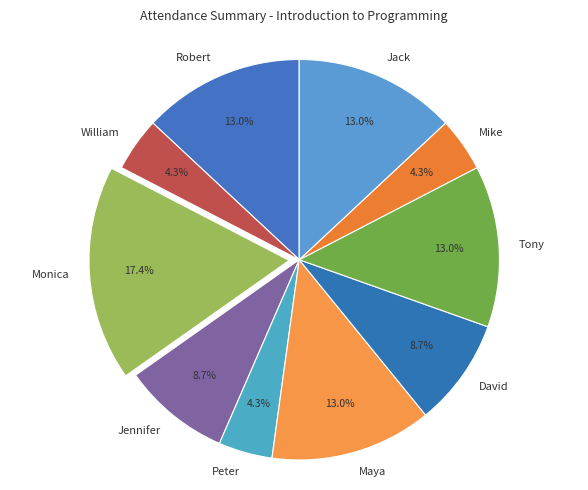

What percentage is NOT represented by Tony?

87.0%